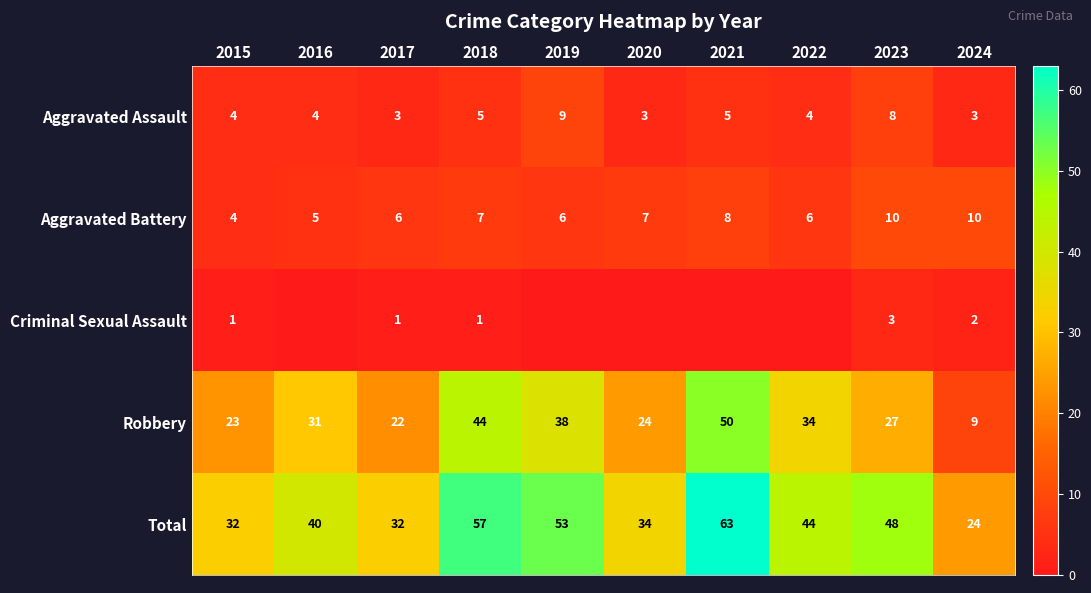

What is the difference between the maximum and minimum values in the Aggravated Assault series?

6